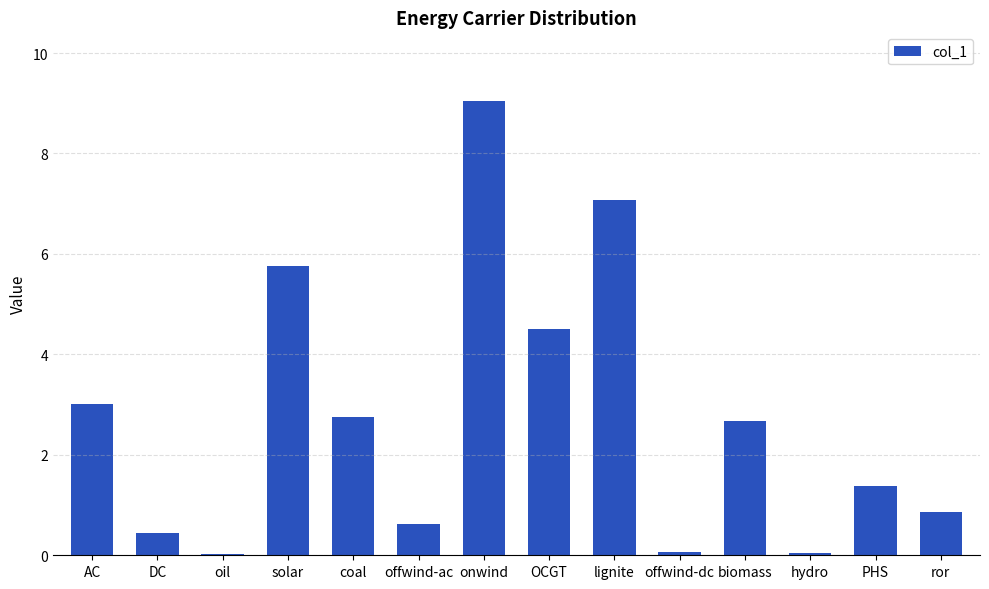

What is the greatest value displayed?

9.1